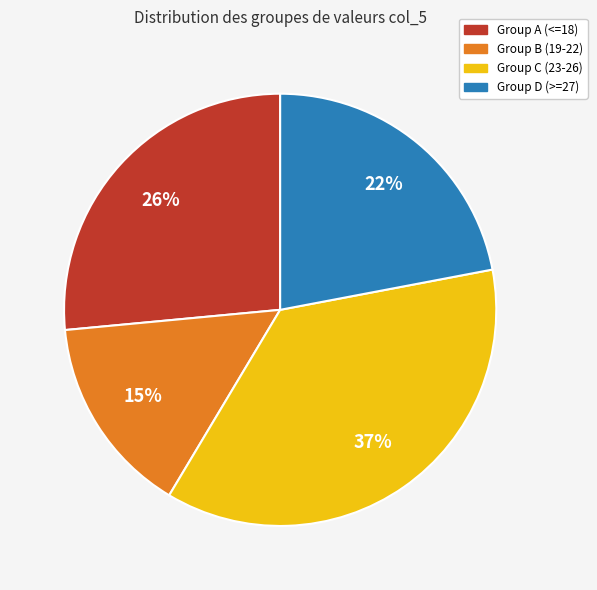

Does any single category account for the majority?

No